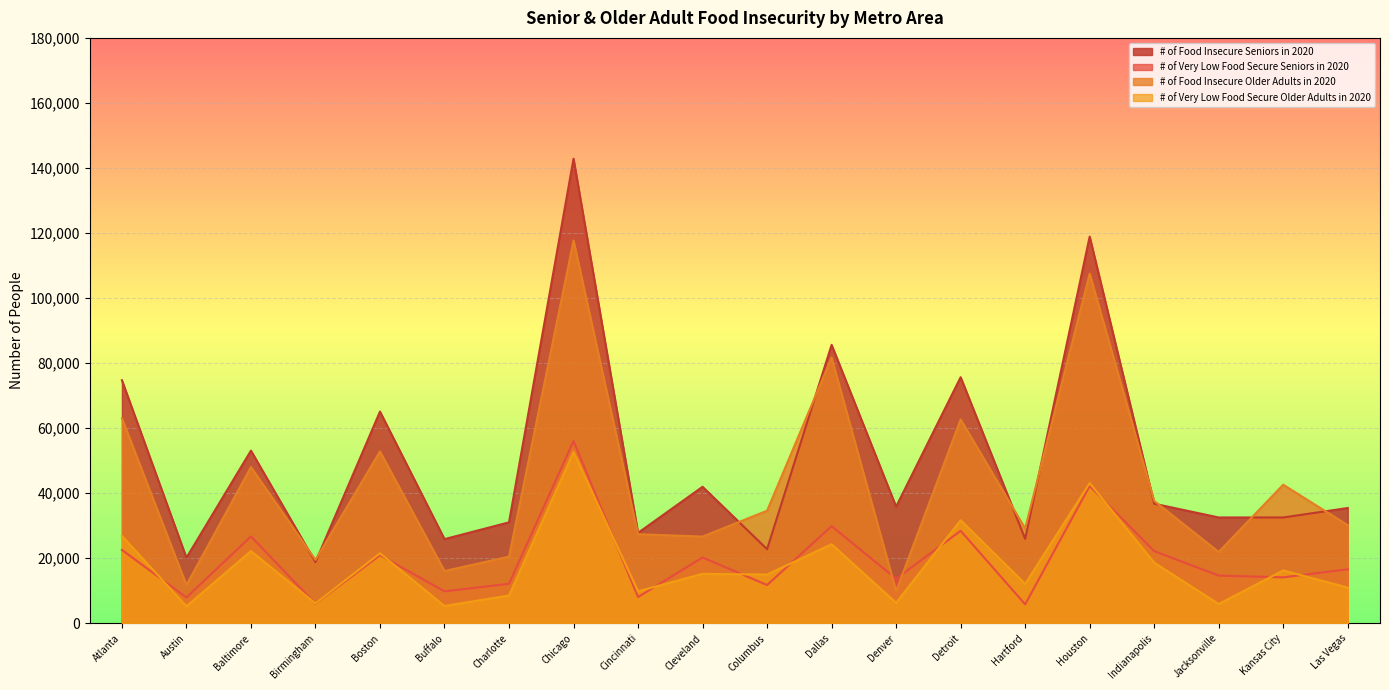

What value does the # of Food Insecure Older Adults in 2020 series have at Chicago?

117693